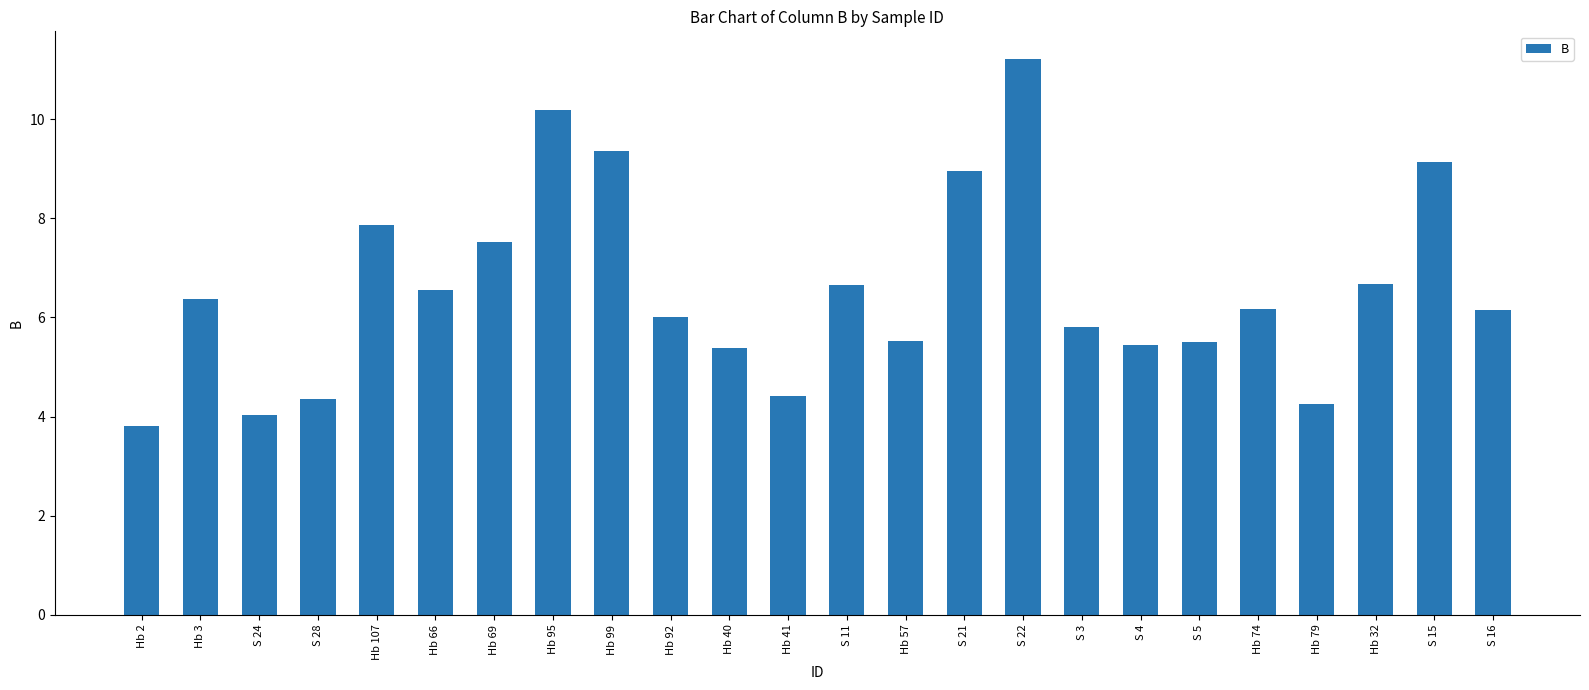

What is the greatest value displayed?

11.2